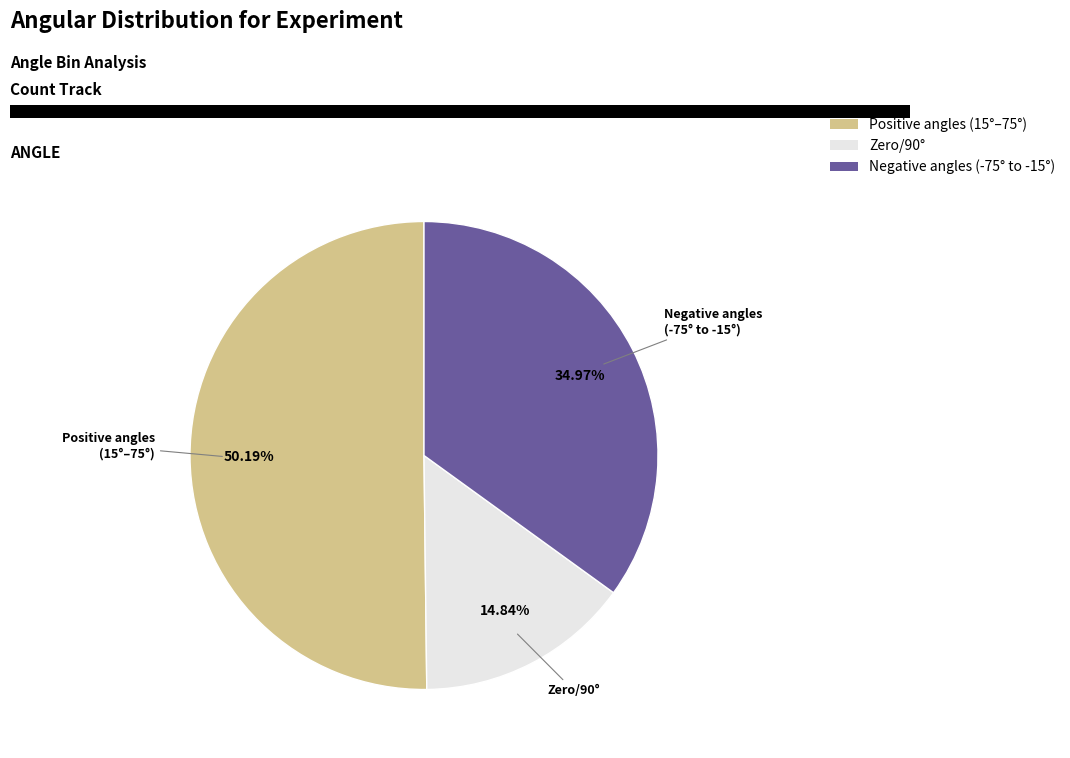

What is the ratio of the value at Positive angles (15°–75°) to the value at Negative angles (-75° to -15°)?

1.4